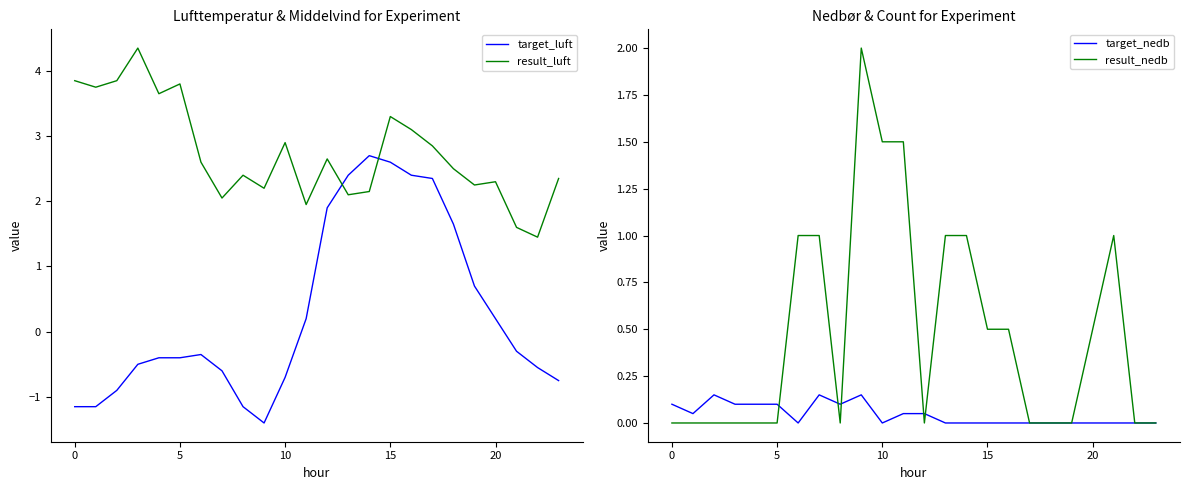

Which category has the highest value in the target_luft series?

14